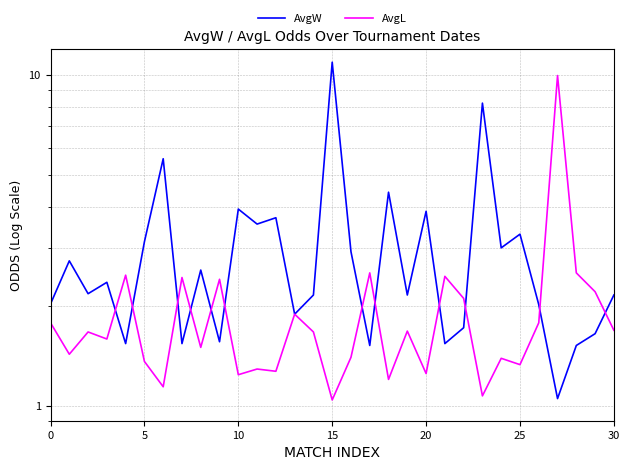

True or false: AvgL has more than 0 interior local peaks.

True